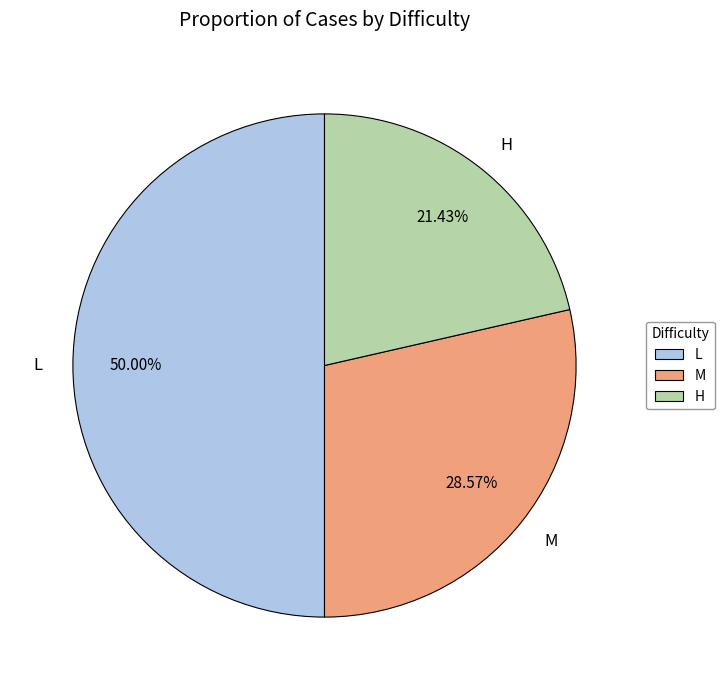

Approximately how many times larger is the value at L compared to H?

2.3